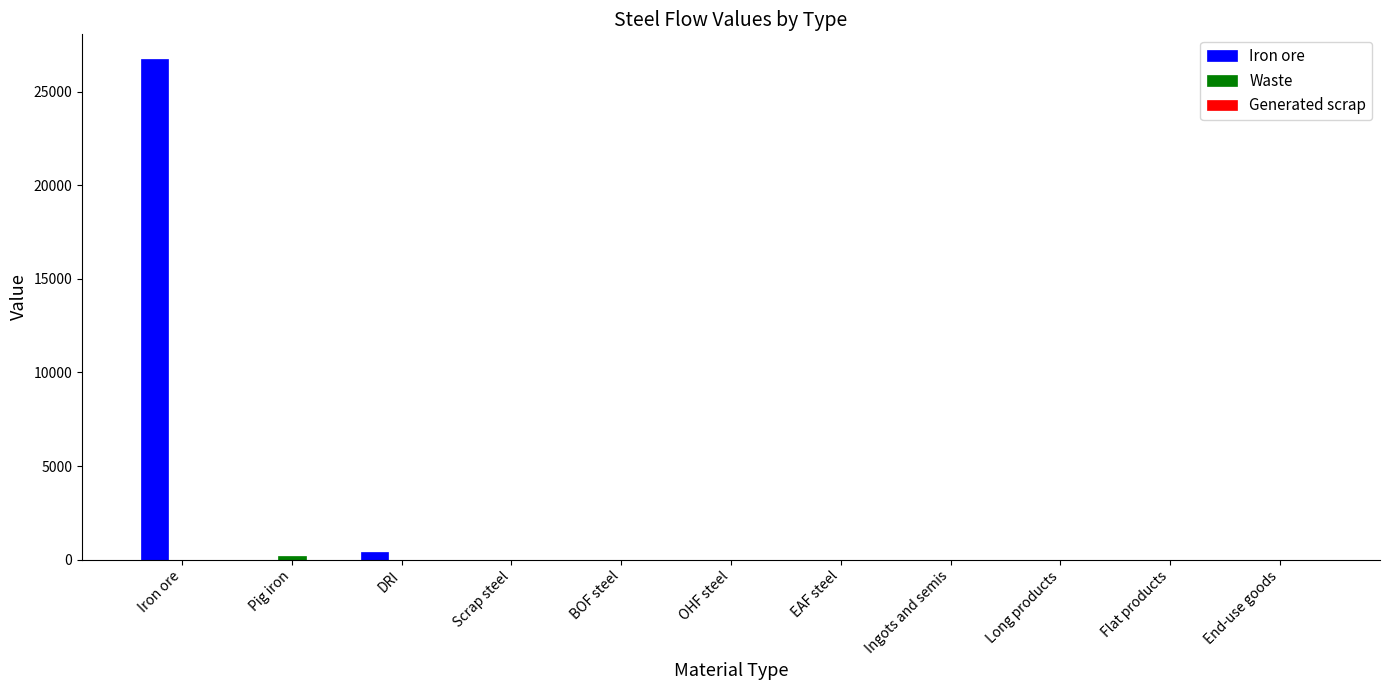

What is the greatest value displayed?

26734.3